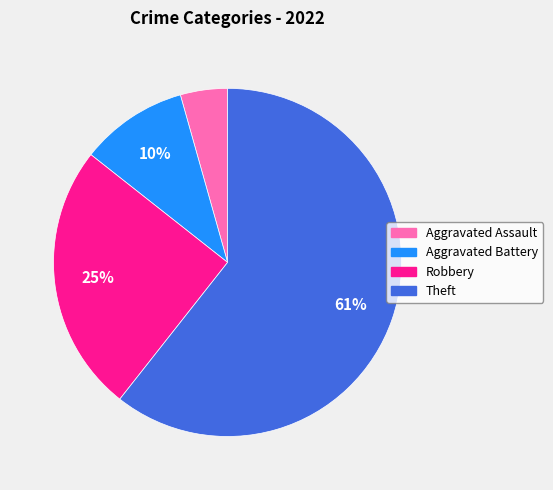

Between Theft and Robbery, which is larger?

Theft